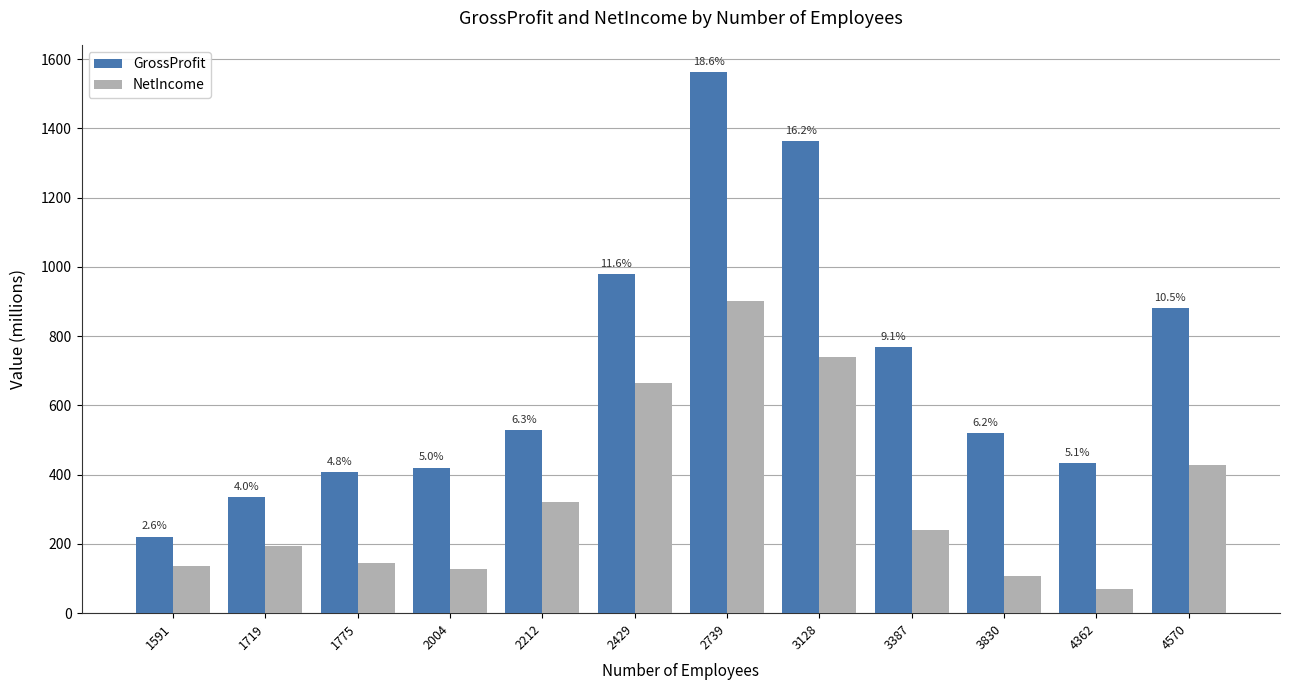

Reading left to right, what are all the values shown in this chart?

GrossProfit: 1591=221.5	1719=335.3	1775=407.9	2004=420.6	2212=528.3	2429=979.4	2739=1563.5	3128=1364.6	3387=767.4	3830=521.1	4362=433.1	4570=882.1
NetIncome: 1591=136.1	1719=194.6	1775=143.5	2004=127.9	2212=322.0	2429=665.1	2739=901.7	3128=741.2	3387=240.4	3830=108.4	4362=70.5	4570=427.0